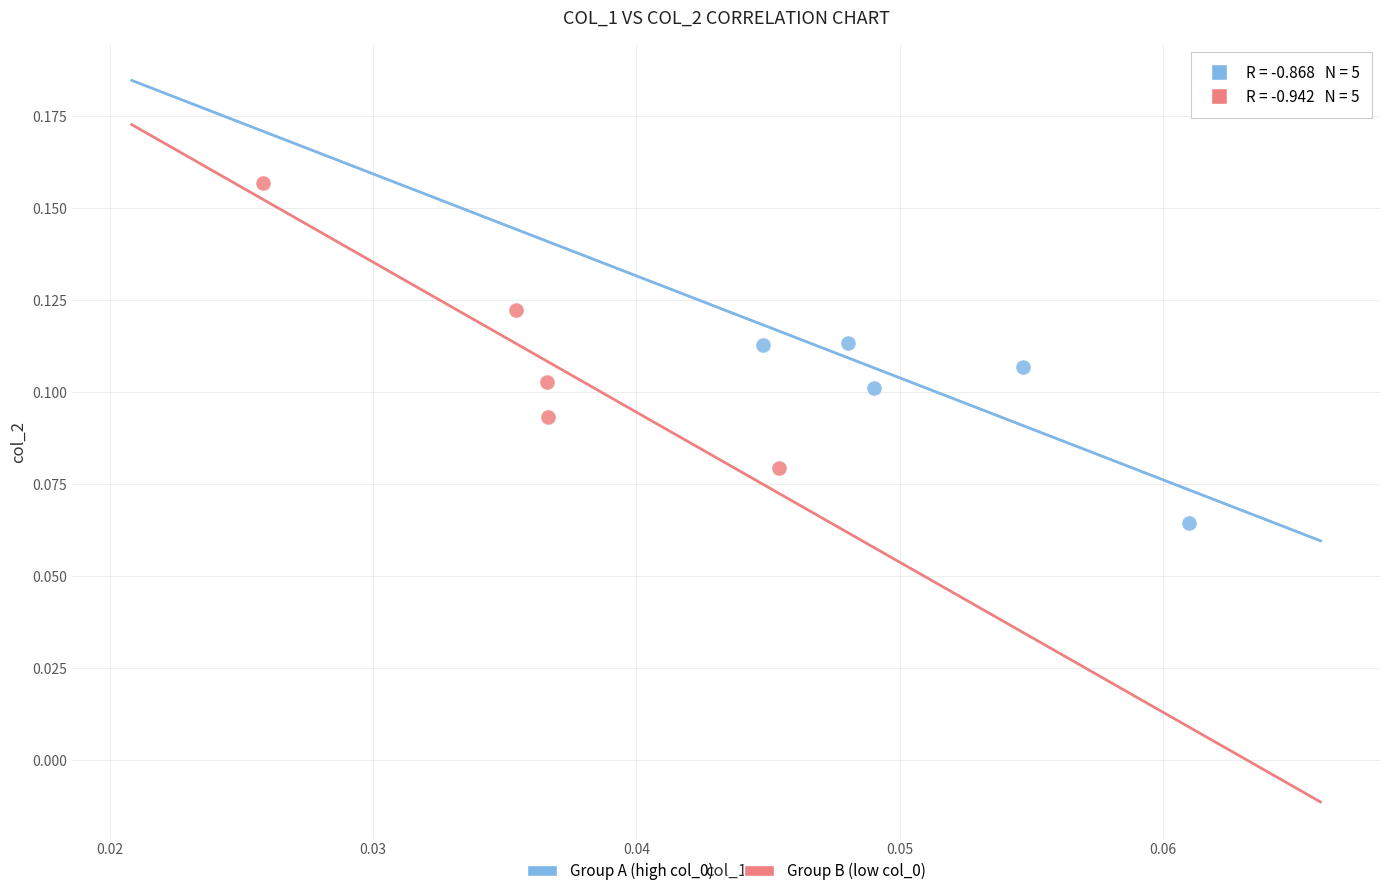

Which series has the widest spread of Y values?

Group B (low col_0)